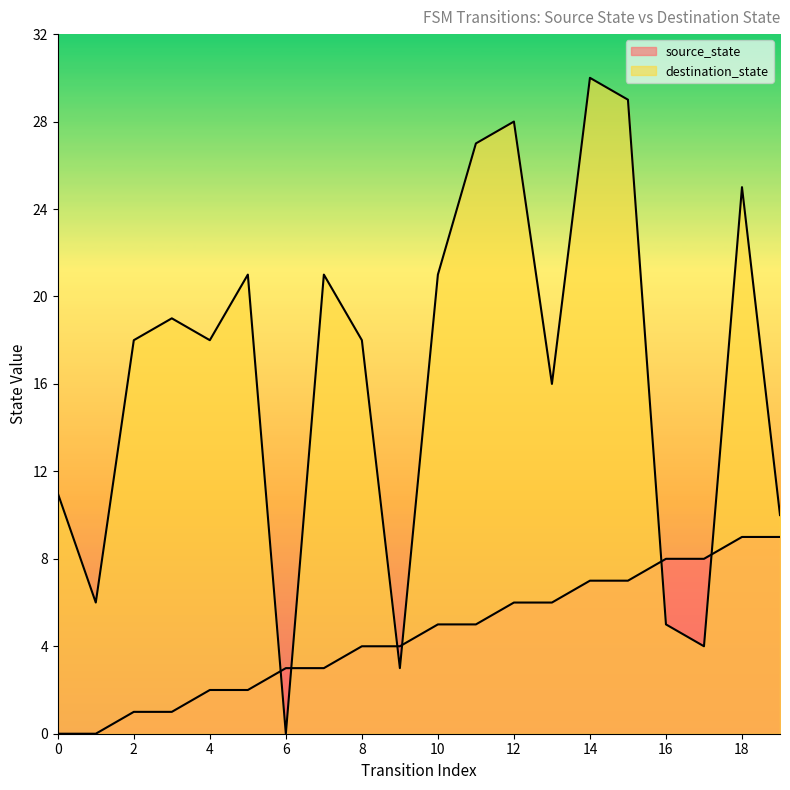

What is the sum of all source_state values?

90